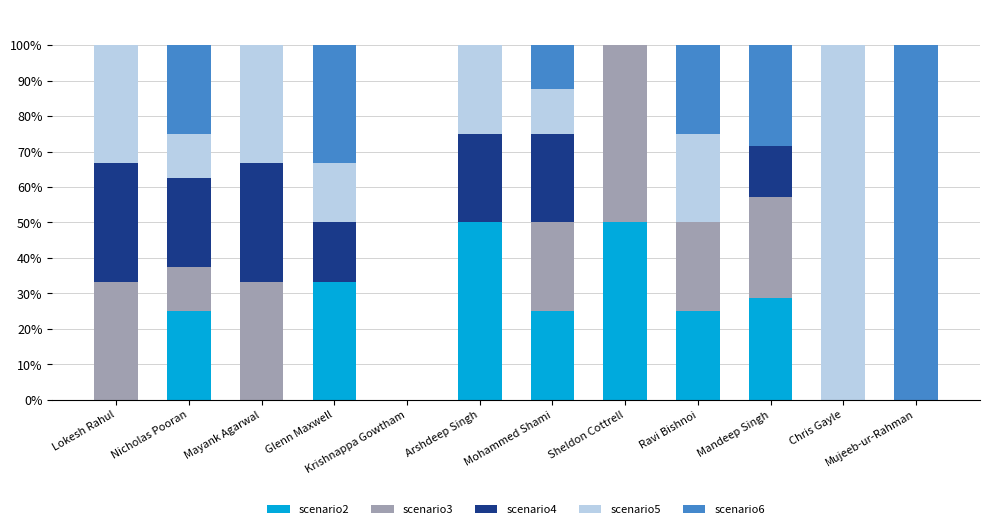

What is the maximum value for scenario2?

50.0